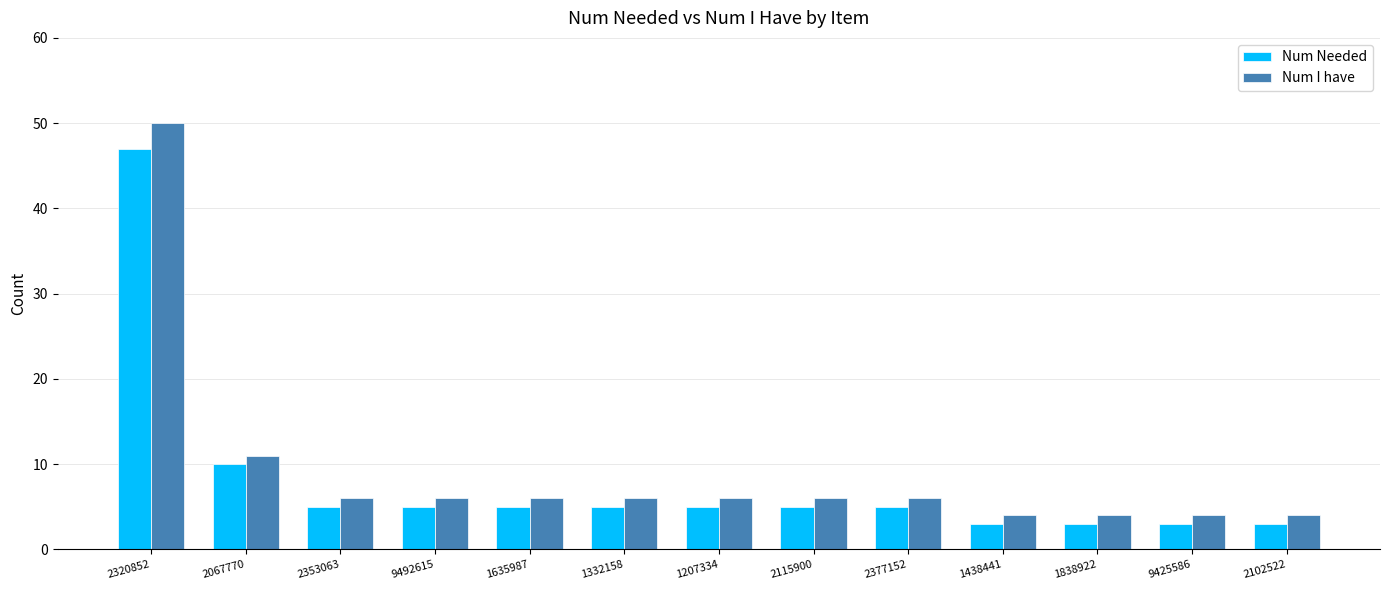

What is the maximum value for Num I have?

50